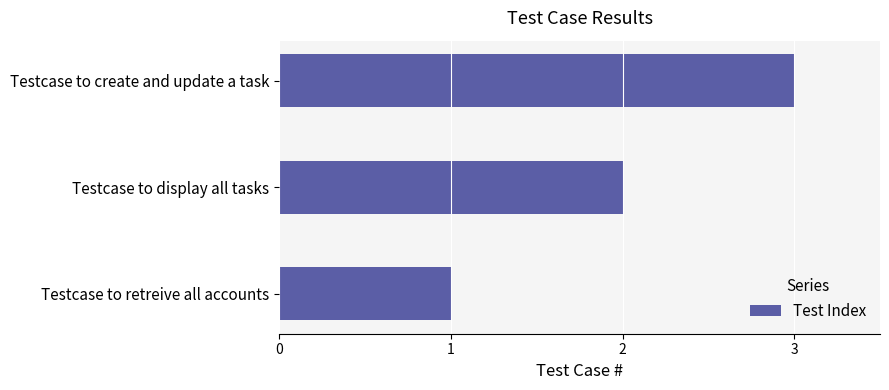

Approximately how many times larger is the value at Testcase to retreive all accounts compared to Testcase to display all tasks?

0.5